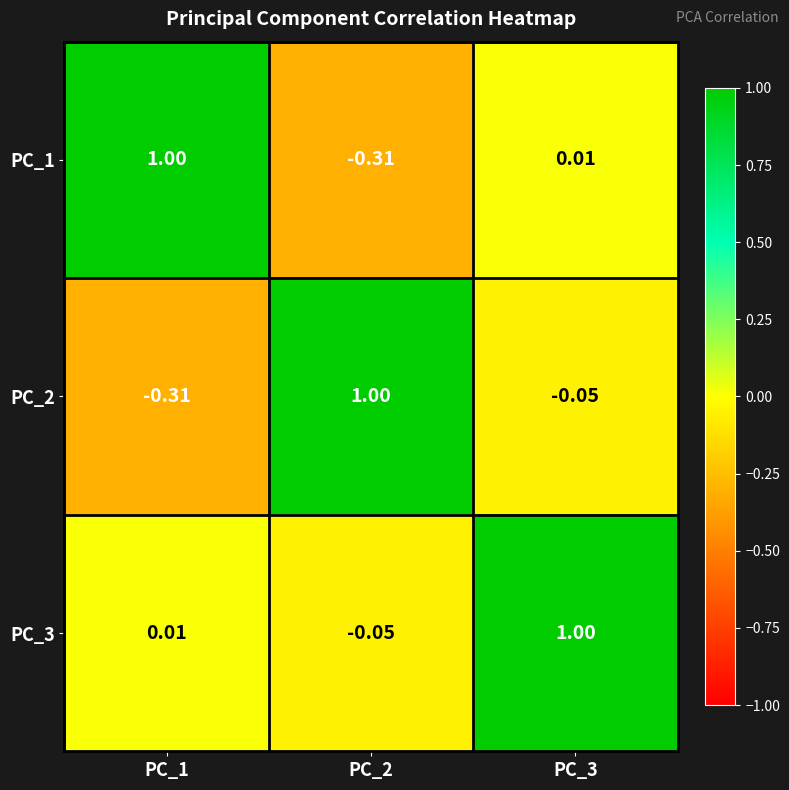

Reading left to right, what are all the values shown in this chart?

PC_1: PC_1=1.0	PC_2=-0.3	PC_3=0.0
PC_2: PC_1=-0.3	PC_2=1.0	PC_3=-0.1
PC_3: PC_1=0.0	PC_2=-0.1	PC_3=1.0